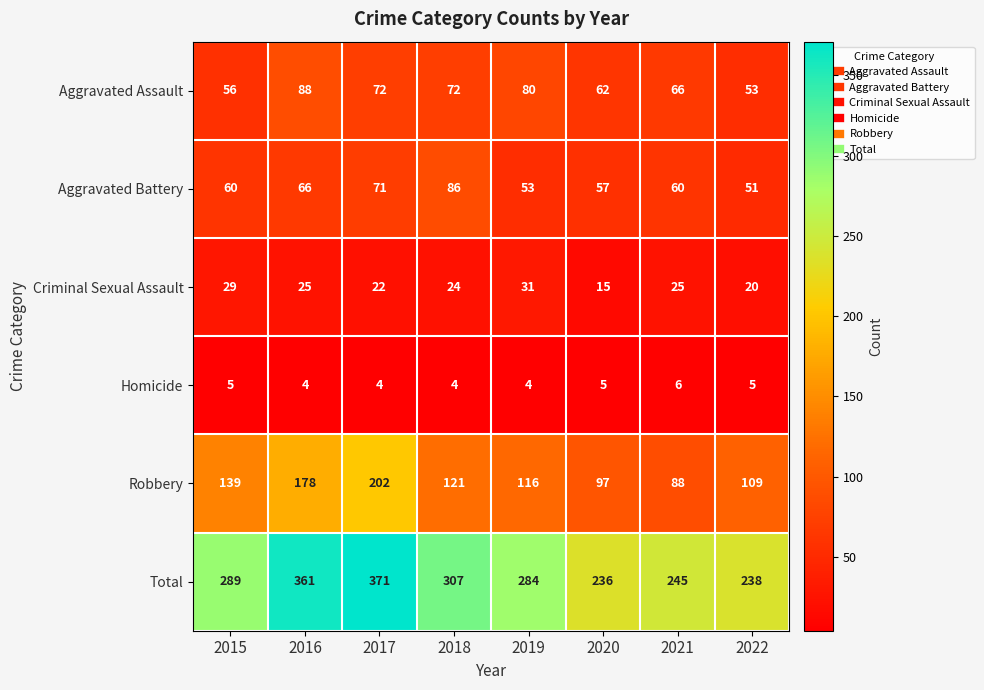

Count the number of categories in the chart.

8